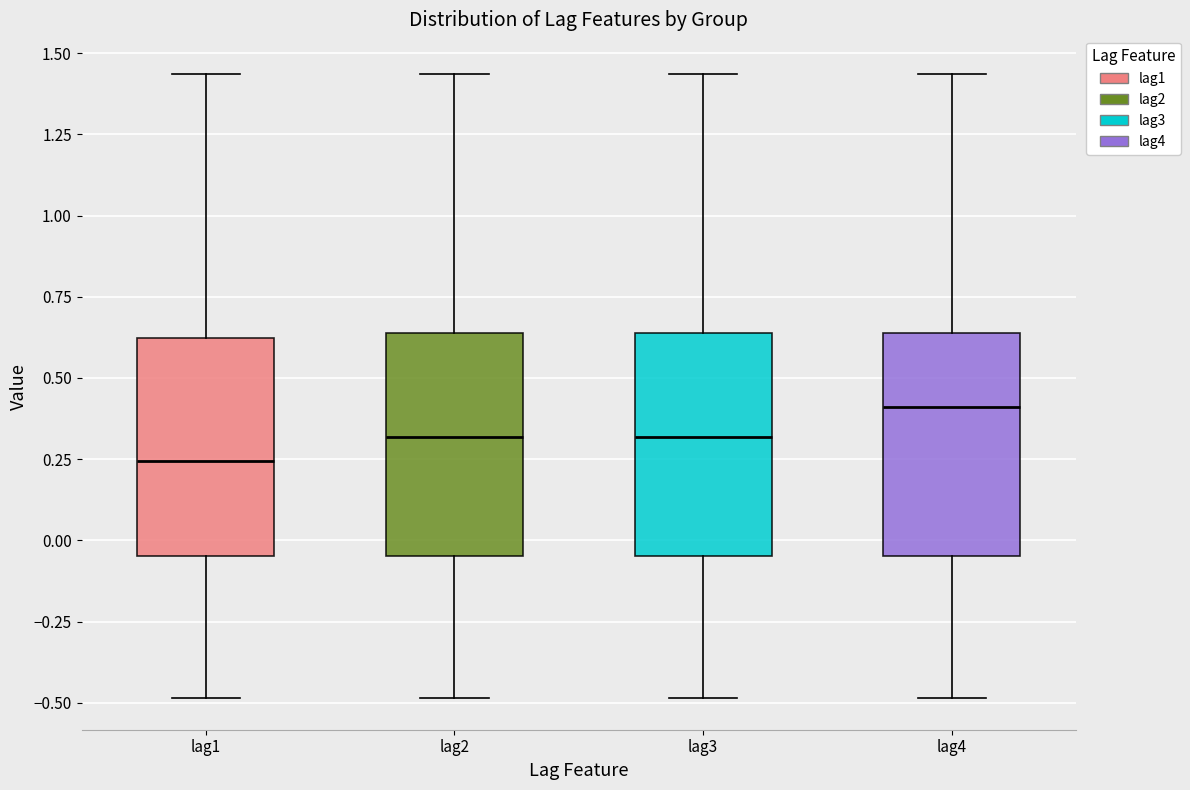

Where does the lower whisker of the box for lag3 end on the y-axis? The values are not printed on the chart, so give them approximately, as read against the axis.

-0.50